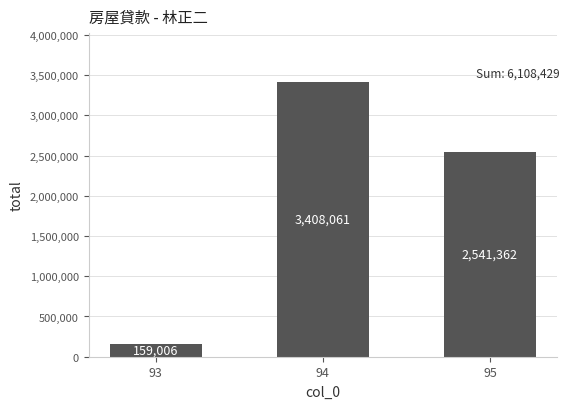

Are the bars horizontal?

No